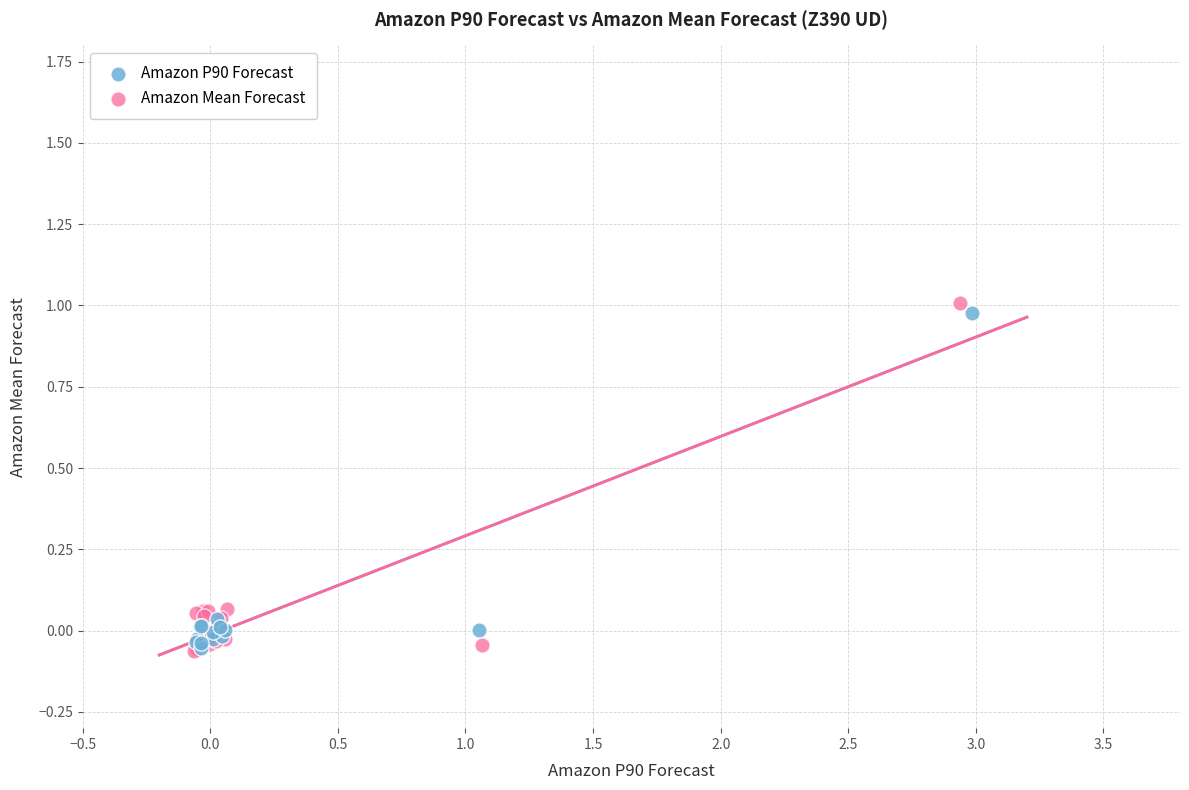

What are all the series names shown in the legend?

Amazon P90 Forecast, Amazon Mean Forecast